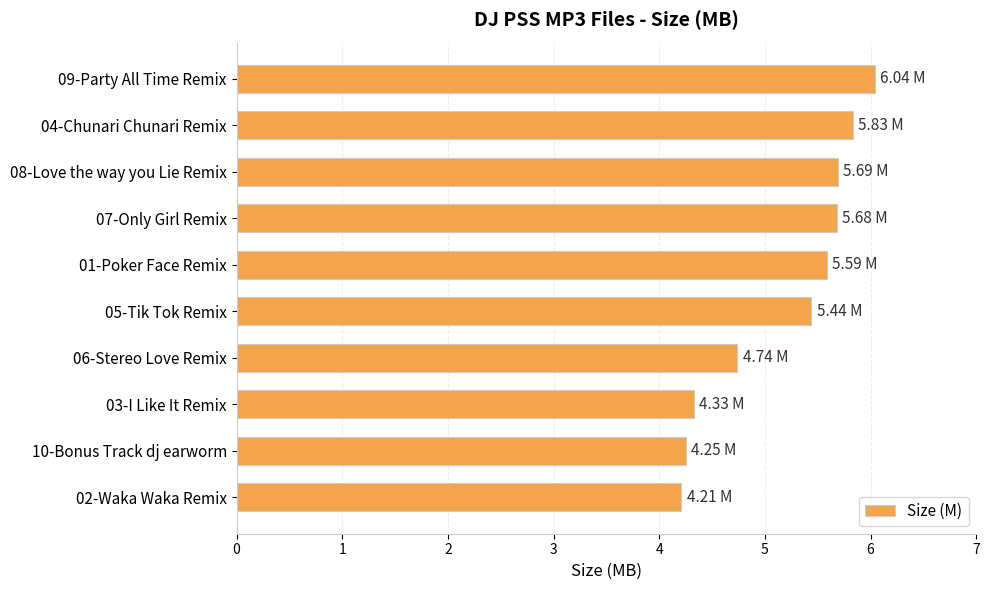

What is the sum of the values at 05-Tik Tok Remix and 02-Waka Waka Remix?

9.7